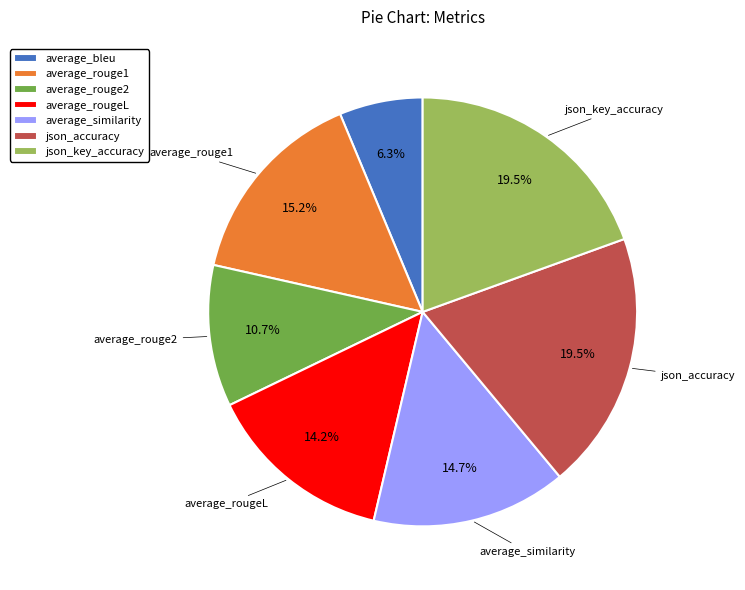

Which slice is the smallest?

average_bleu